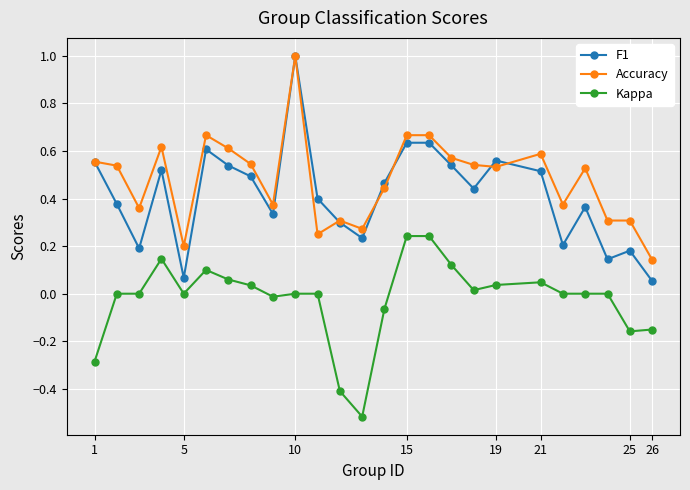

What is the highest value of the F1 series?

1.0